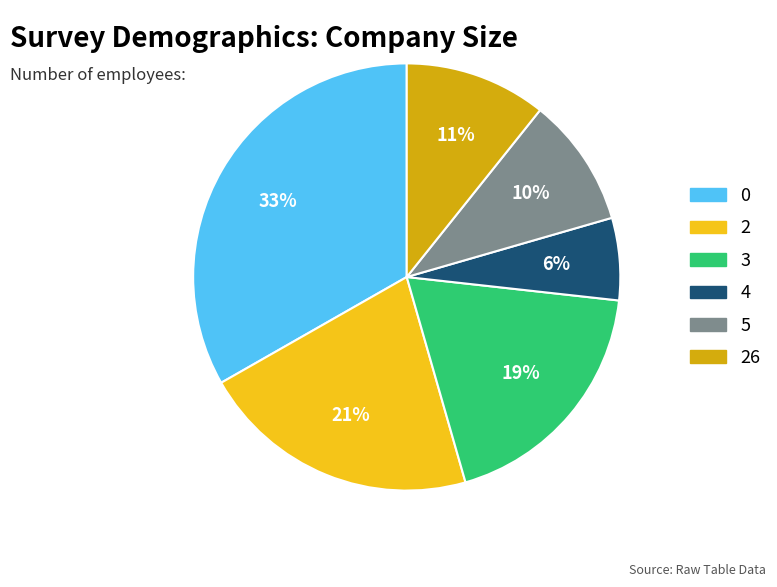

Is 26 the majority of the pie?

No